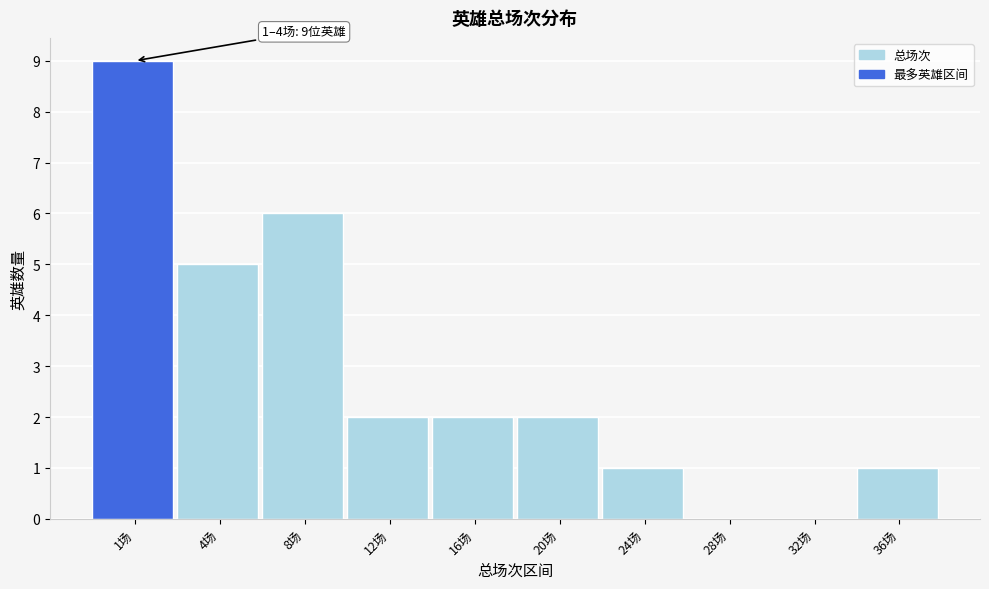

Reading left to right, transcribe all the data shown in this chart.

1场=9	4场=5	8场=6	12场=2	16场=2	20场=2	24场=1	28场=0	32场=0	36场=1